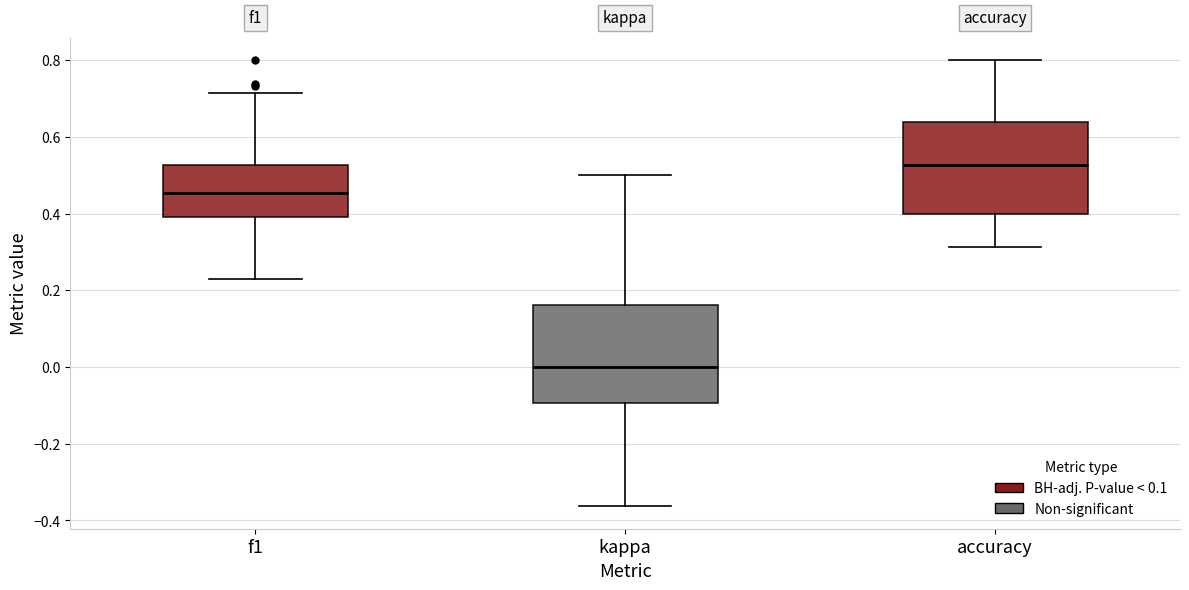

Reading left to right, transcribe this box plot: for each box, give where its median line is, the range the box spans, and where its two whiskers end, as read against the y-axis. The values are not printed on the chart, so give them approximately, as read against the axis.

f1: median 0.46, box 0.40 to 0.52, whiskers 0.22 to 0.72
kappa: median 0.00, box -0.10 to 0.16, whiskers -0.36 to 0.50
accuracy: median 0.52, box 0.40 to 0.64, whiskers 0.32 to 0.80